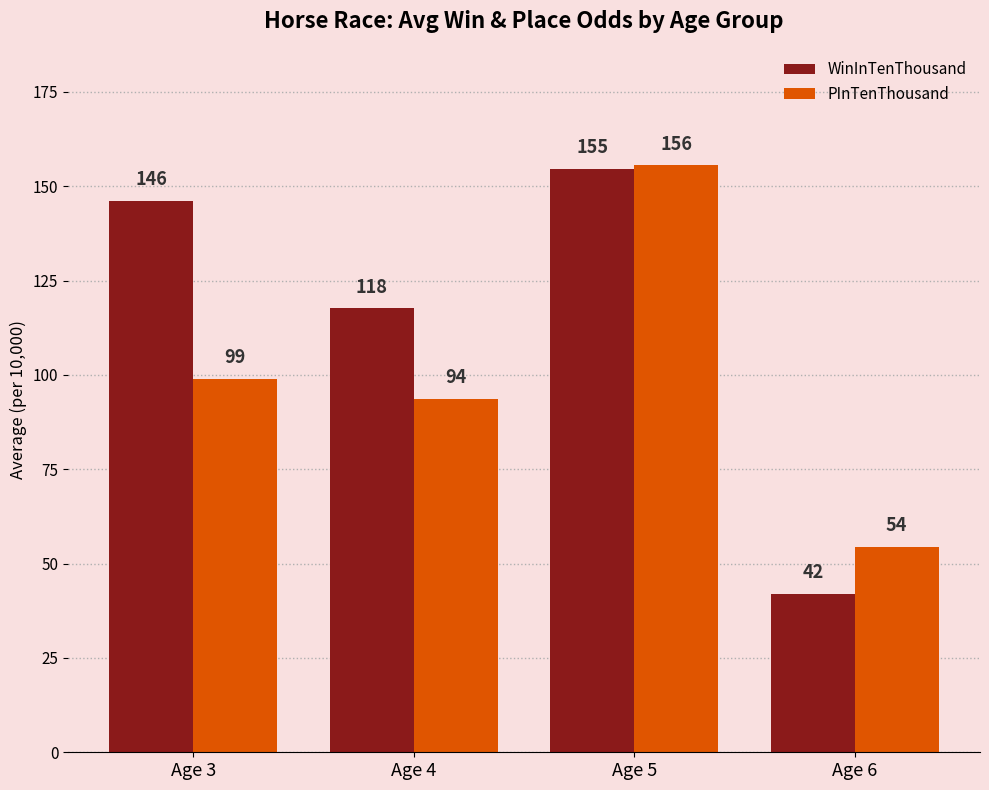

The WinInTenThousand series shows 45.1 at Age 4. True or false?

False